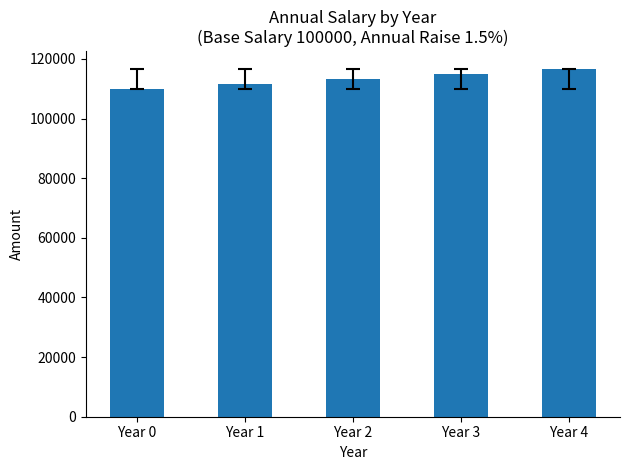

What is the change in value from Year 3 to Year 4?

+1725.4